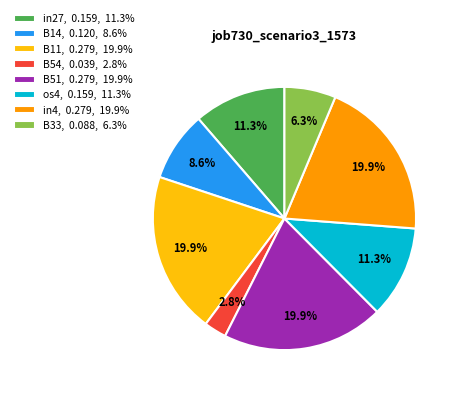

To the nearest percent, what is the combined percentage of B54 and in27?

14%